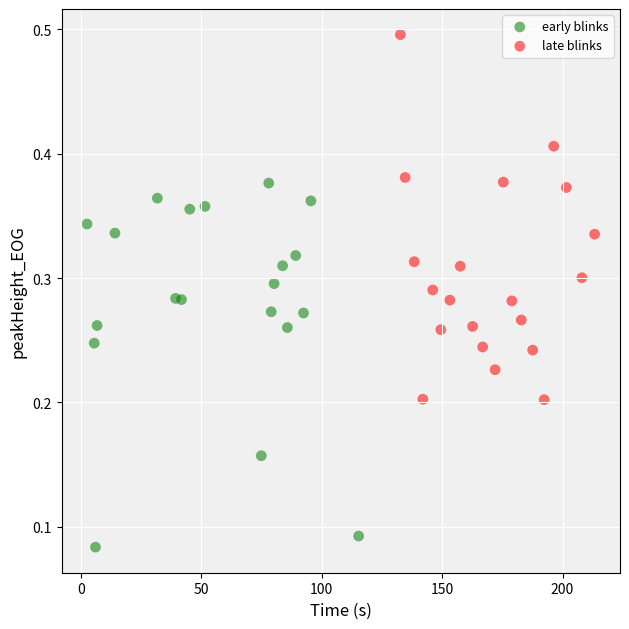

Which series contains the lowest Y value?

early blinks